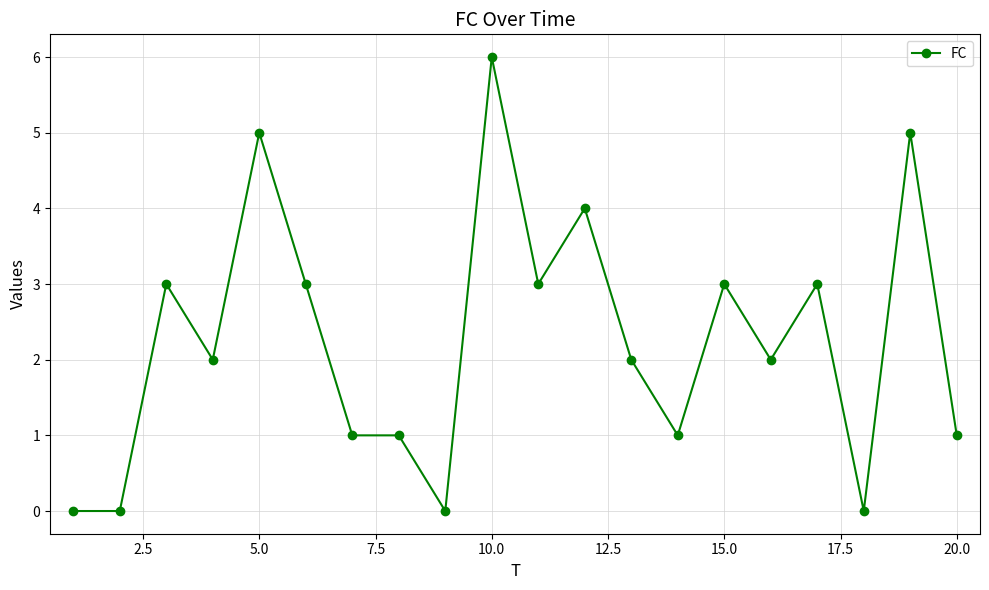

Is this an area chart (filled region under the line)?

No